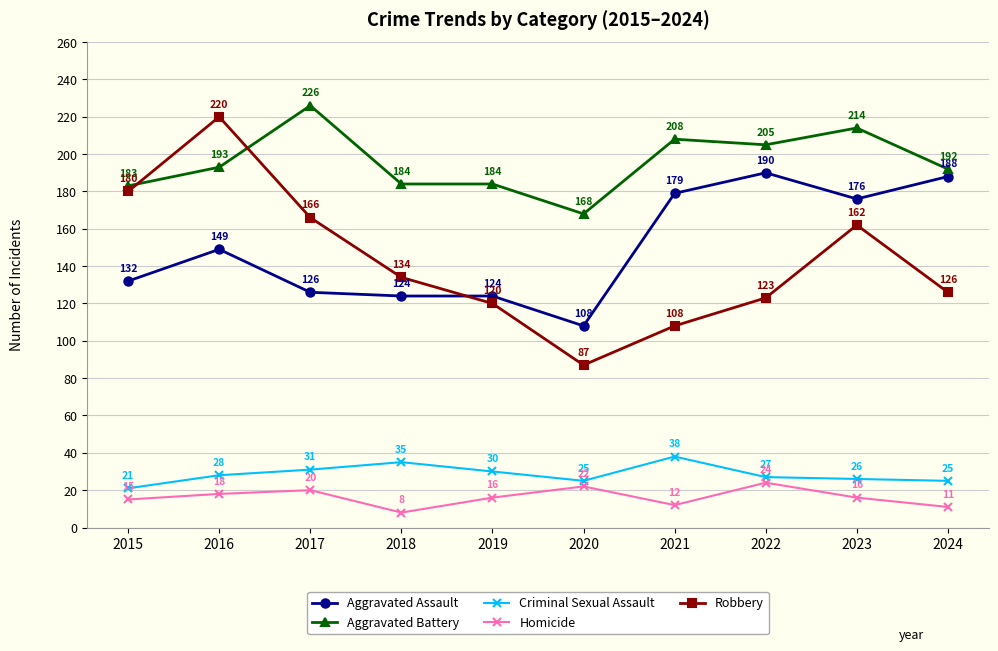

What is the average value of the Homicide series?

16